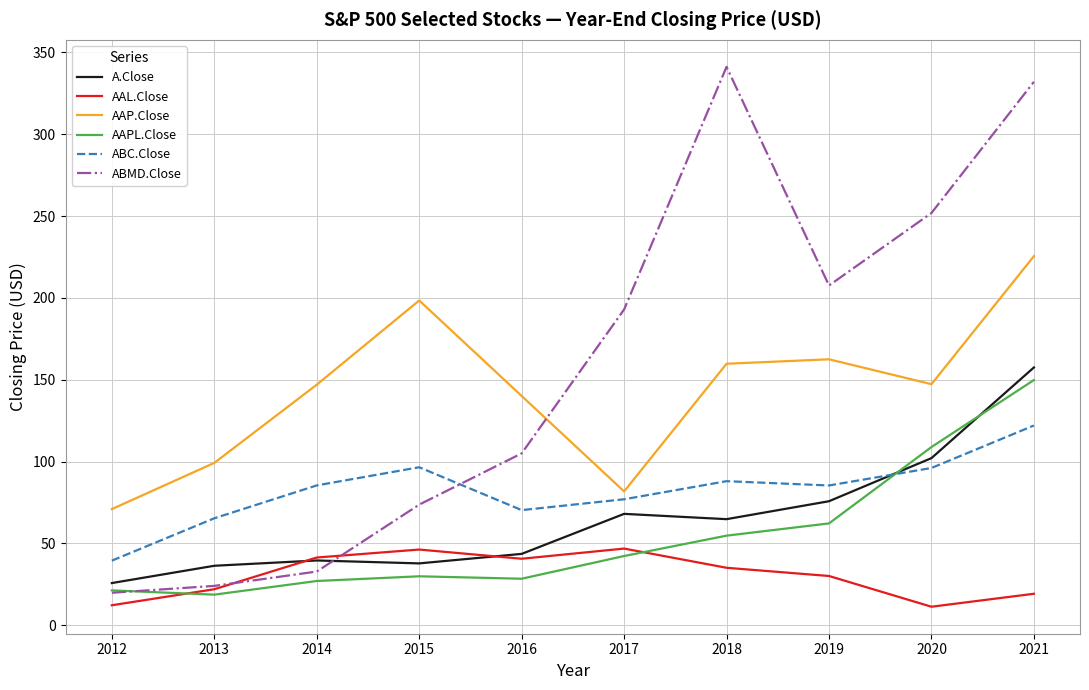

What is the sum of the A.Close values at 2020 and 2021?

259.6